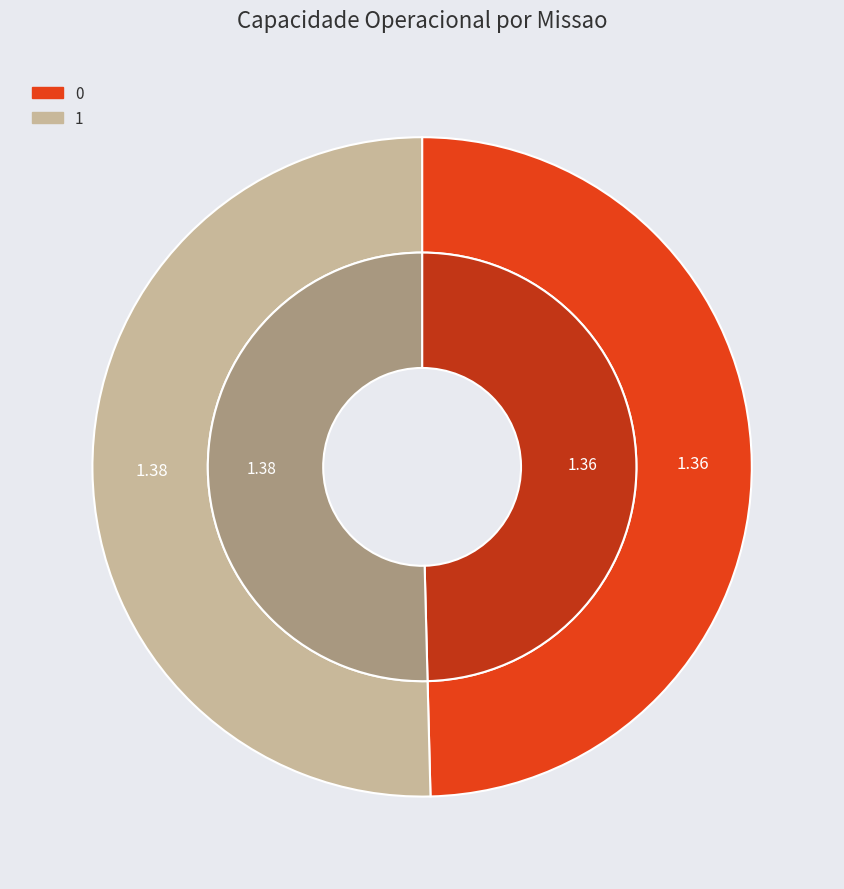

How many segments does this pie chart have?

2